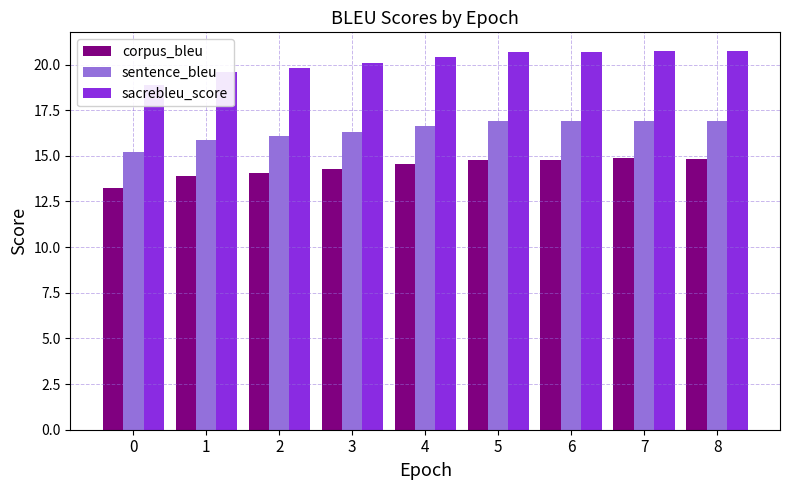

What is the total value across all series at 1?

49.4